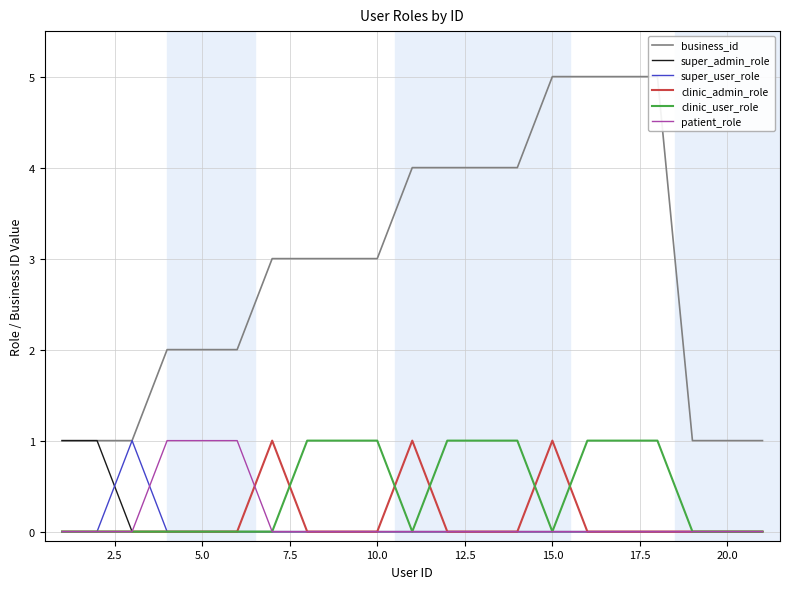

The patient_role series shows 0 at 5.0. True or false?

False